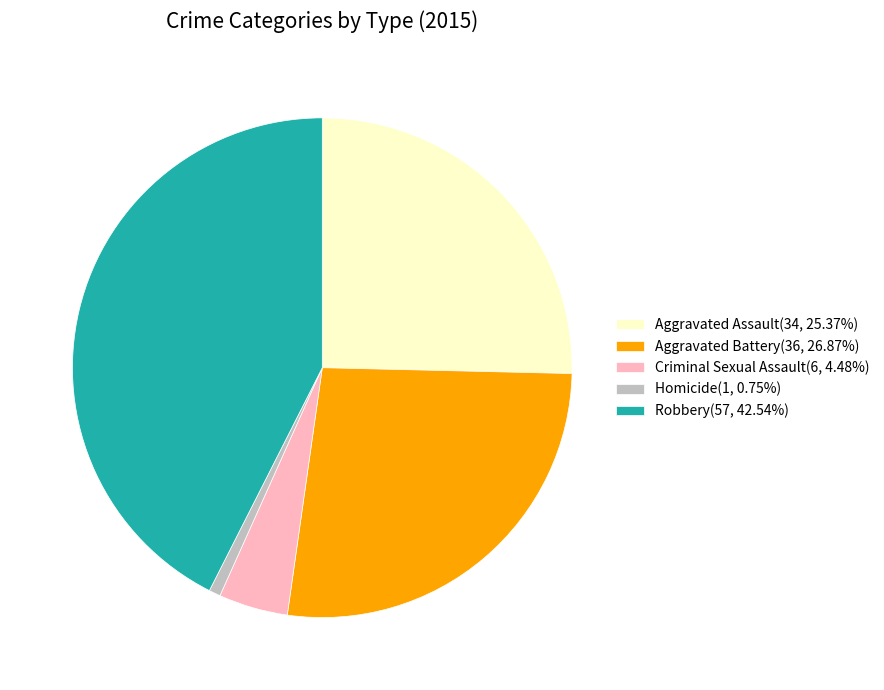

Does Aggravated Battery represent more than half of the total?

No